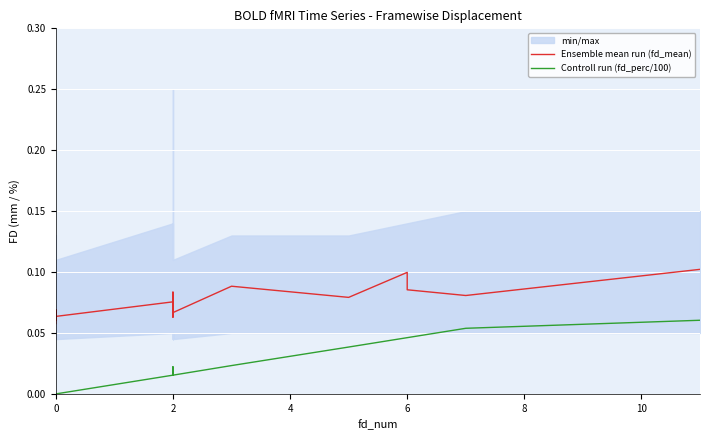

Which series changed the most between 0 and 6?

Controll run (fd_perc/100)